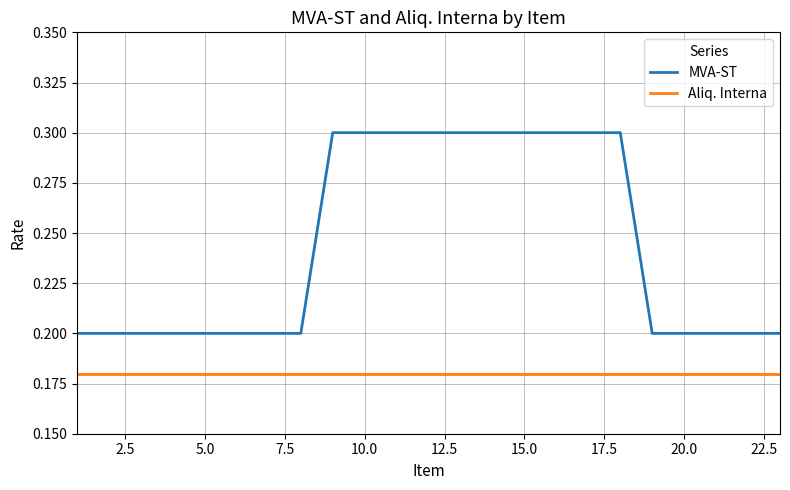

Rank the series by their average value, from lowest to highest.

Aliq. Interna, MVA-ST